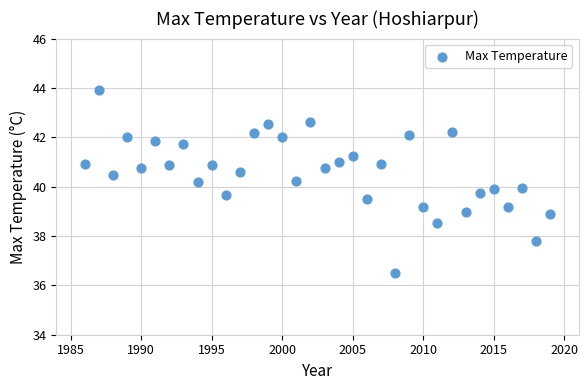

What is the range of X values (max minus min)?

33.0